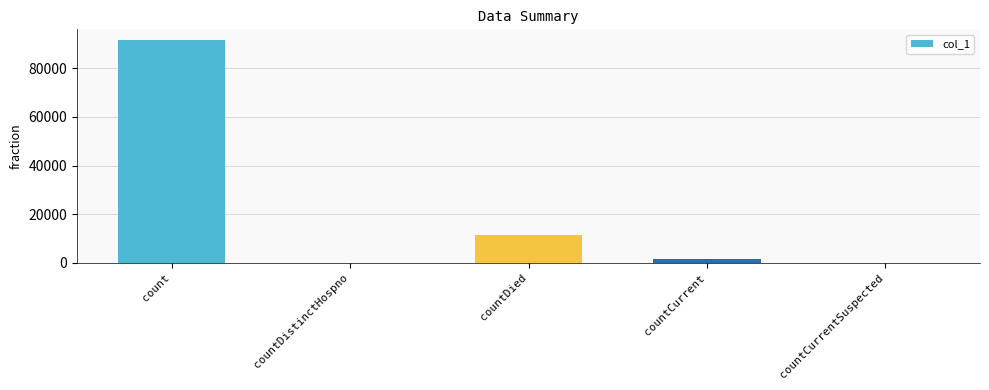

At which category does the chart reach its peak across all series?

count